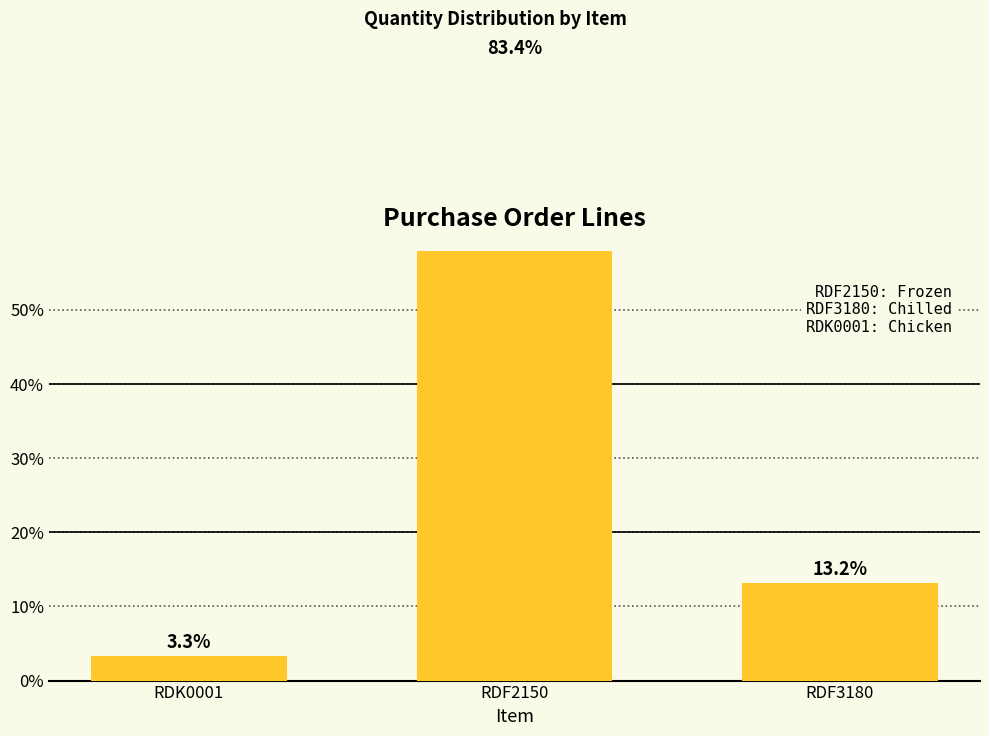

Does the chart contain stacked bars?

No